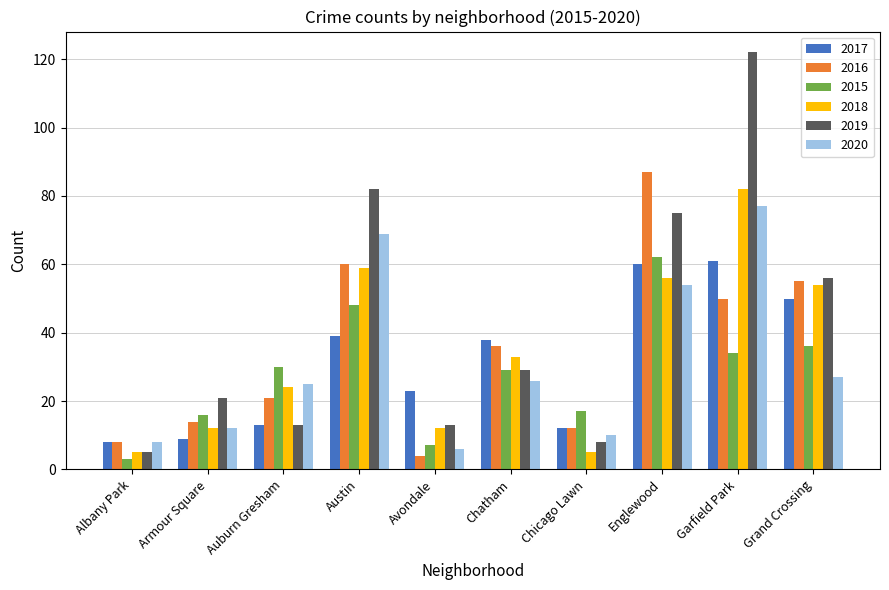

The value of 2017 at Avondale is 23. True or false?

True